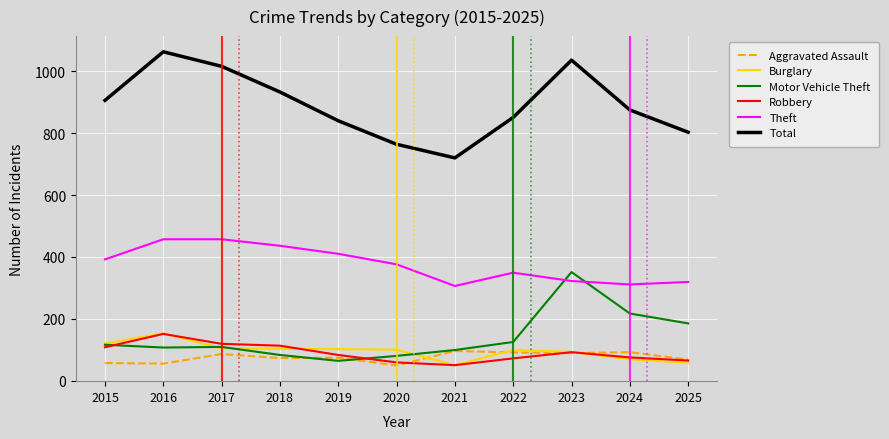

Rank the categories by Total value from lowest to highest.

2021, 2020, 2025, 2019, 2022, 2024, 2015, 2018, 2017, 2023, 2016